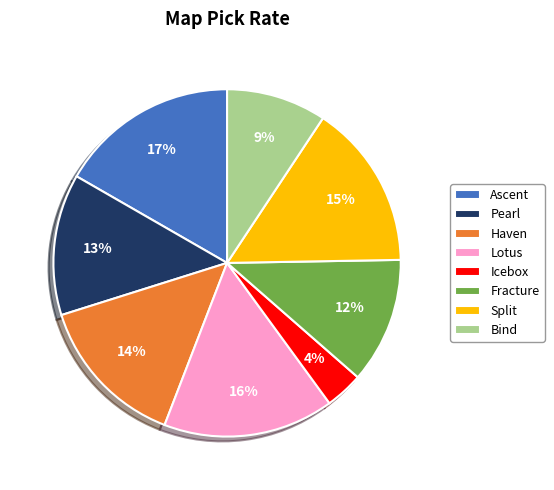

Do Split and Ascent together represent more than half of the pie?

No